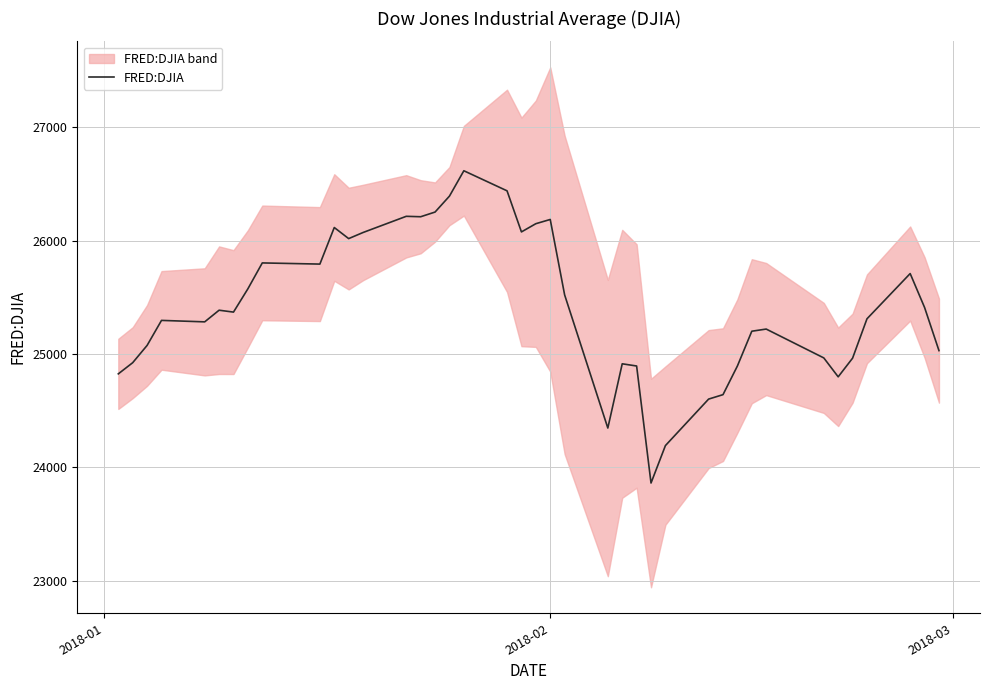

What is the highest value of the FRED:DJIA series?

26616.7